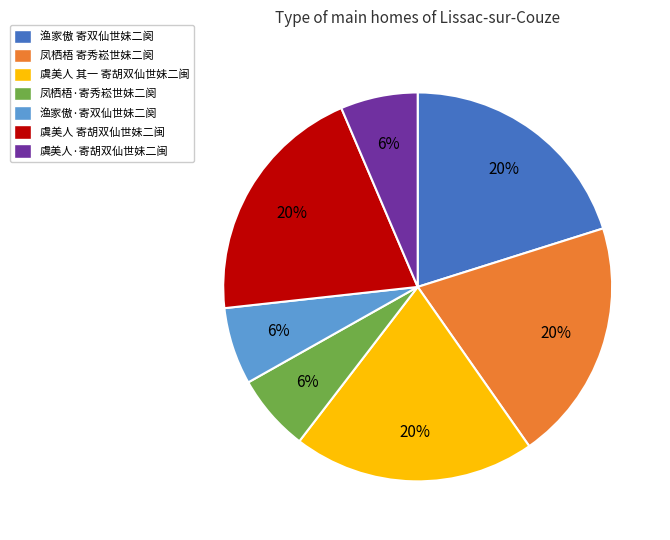

Approximately how many times larger is the value at 虞美人·寄胡双仙世妹二闽 compared to 虞美人 寄胡双仙世妹二闽?

0.3